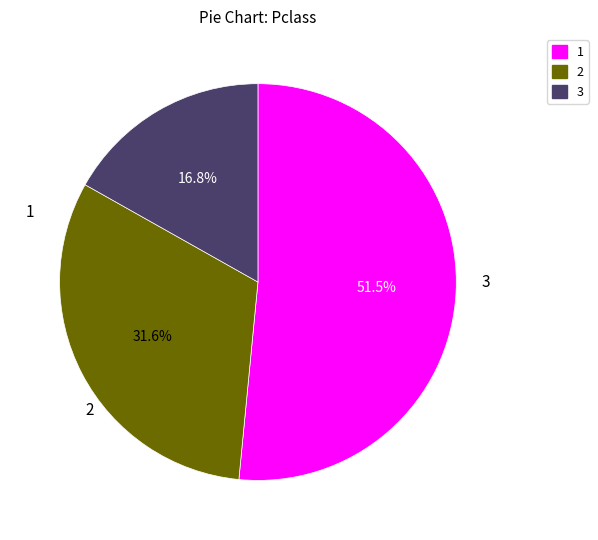

Count the number of slices in the pie.

3